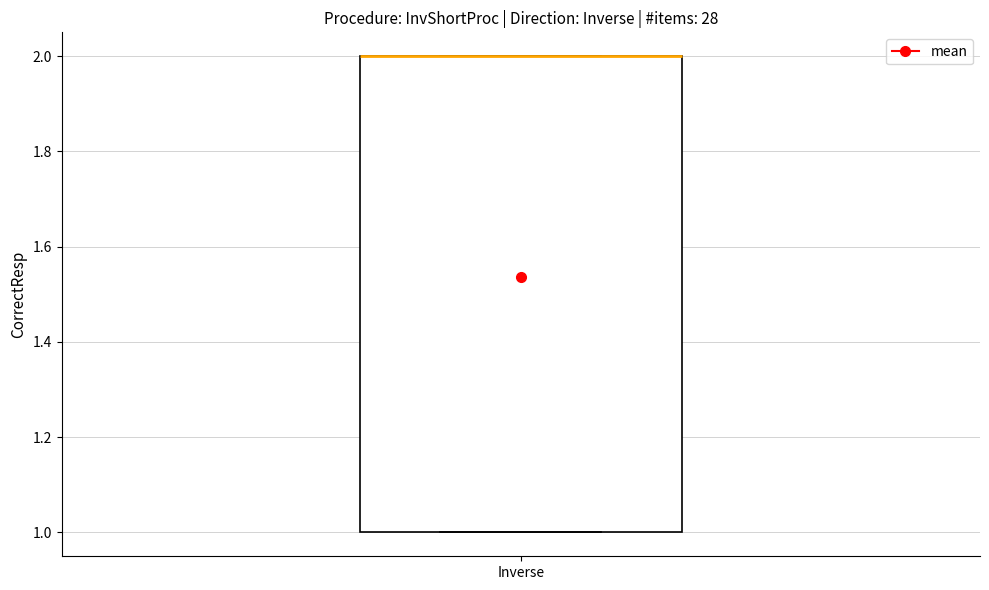

Transcribe this box plot: give where the median line is, the range the box spans, and where the two whiskers end, as read against the y-axis. The values are not printed on the chart, so give them approximately, as read against the axis.

median 2 (drawn on the box's upper edge), box 1 to 2, whiskers 1 to 2